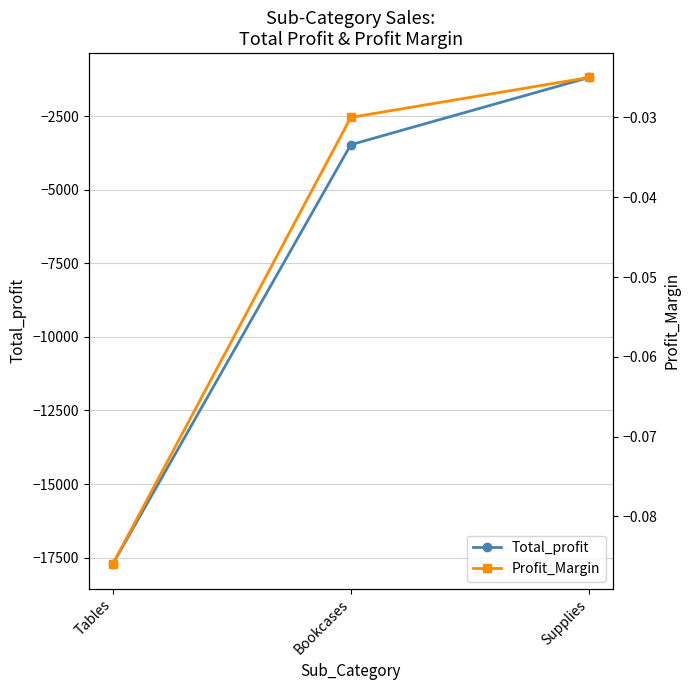

Reading left to right, transcribe all the data shown in this chart.

Total_profit: -17725.5	-3472.6	-1189.1
Profit_Margin: -0.1	-0.0	-0.0